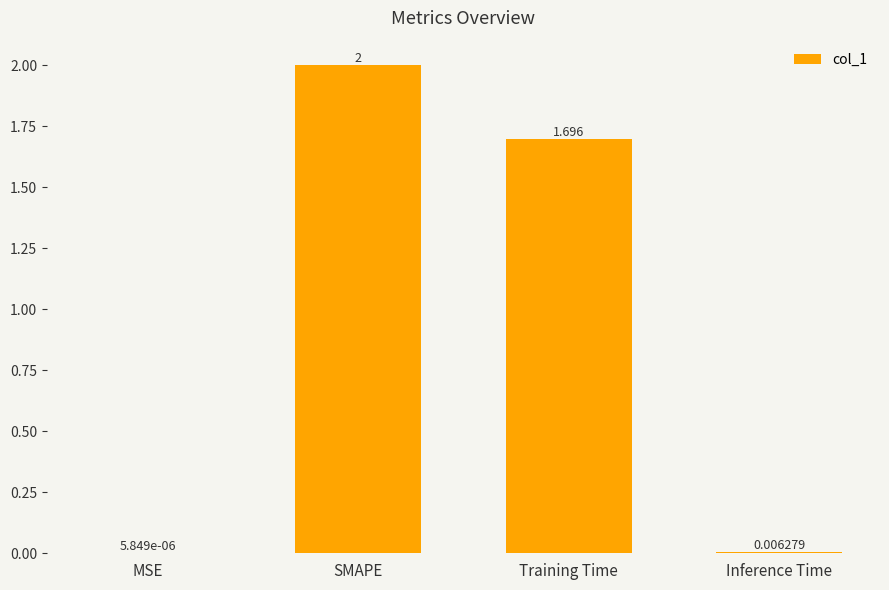

Where does the data first go above 1?

SMAPE